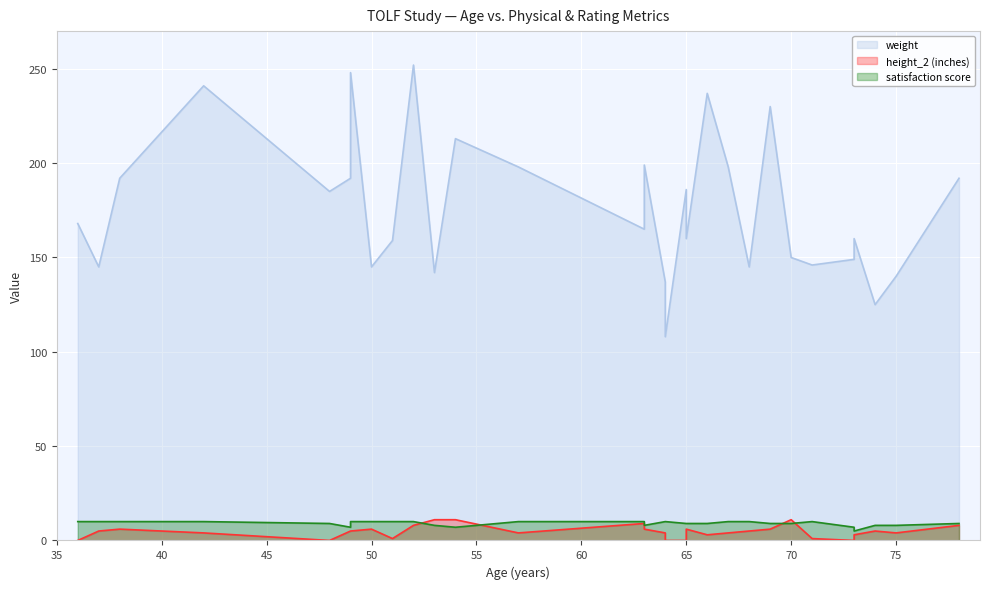

True or false: satisfaction score and weight intersect in this chart.

False